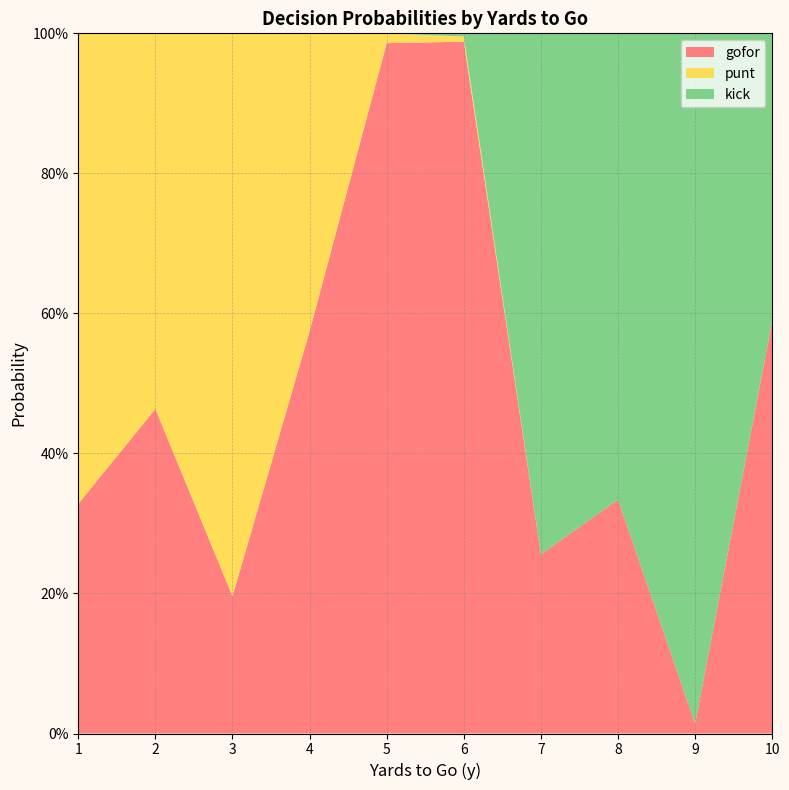

Reading right to left, extract all data points from this chart.

gofor: 0.6	0.0	0.3	0.3	1.0	1.0	0.6	0.2	0.5	0.3
punt: 0.0	0.0	0.0	0.0	0.0	0.0	0.4	0.8	0.5	0.7
kick: 0.4	1.0	0.7	0.7	0.0	0.0	0.0	0.0	0.0	0.0